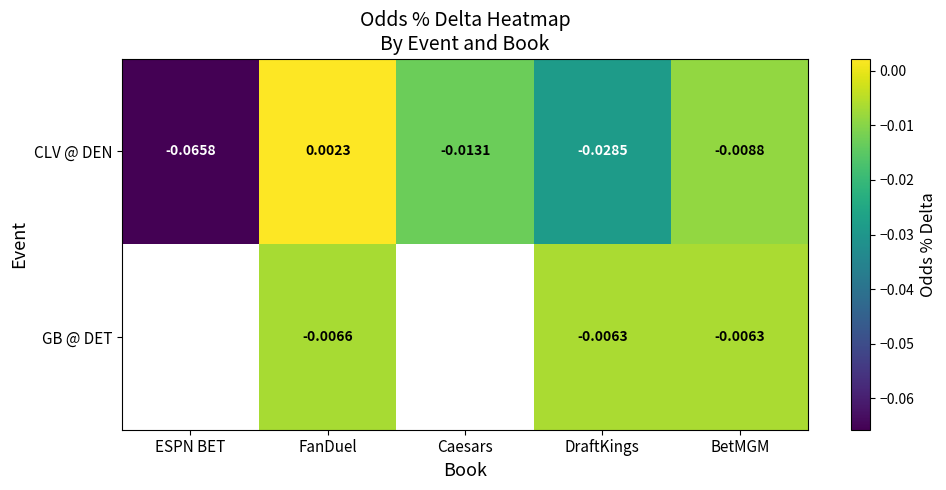

At how many categories does at least one series exceed 0?

1